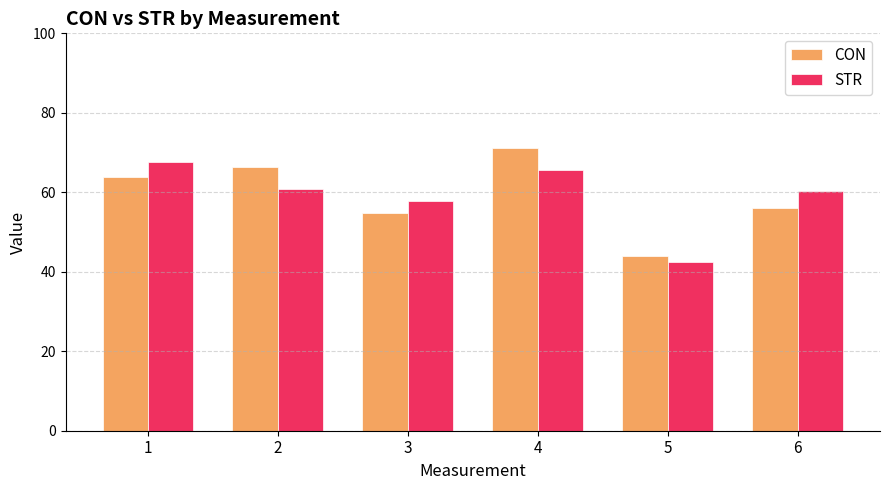

What are all the series names shown in the legend?

CON, STR